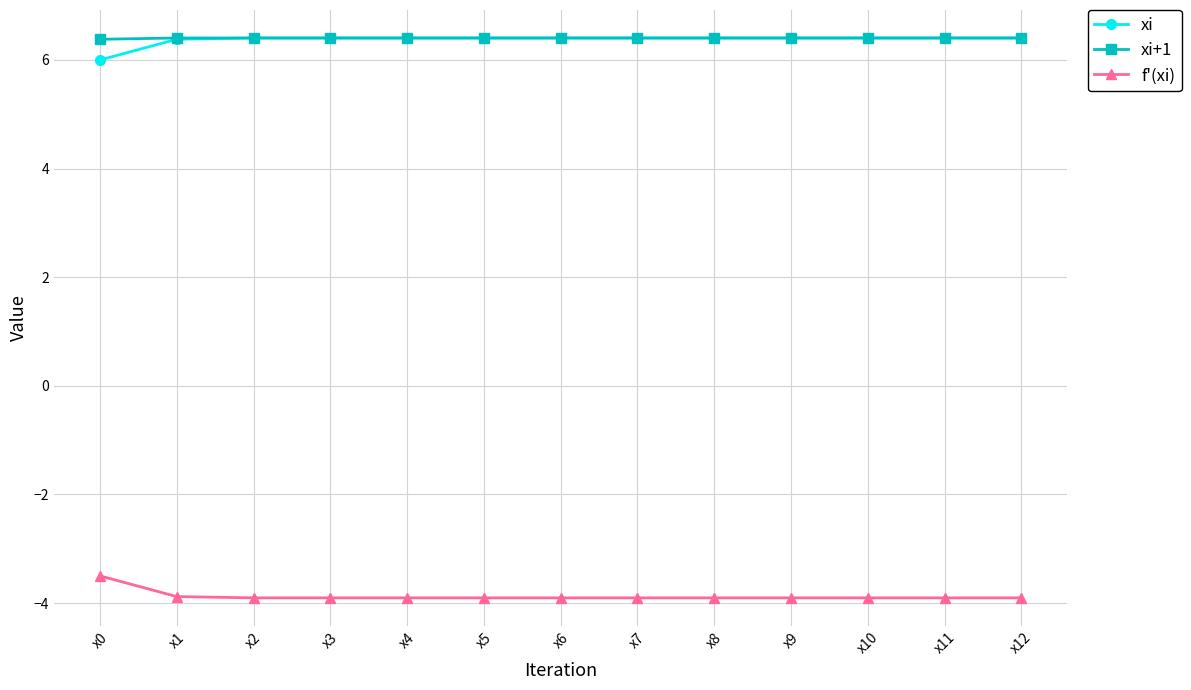

Is it true that xi equals 6.4 at x6?

True